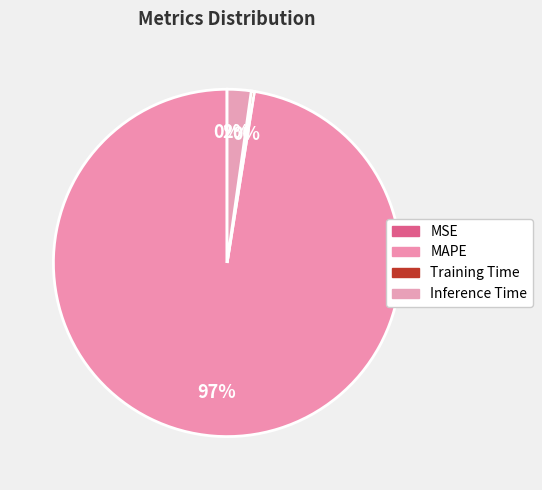

Combined, what portion of the pie is Inference Time and MSE?

2.2%